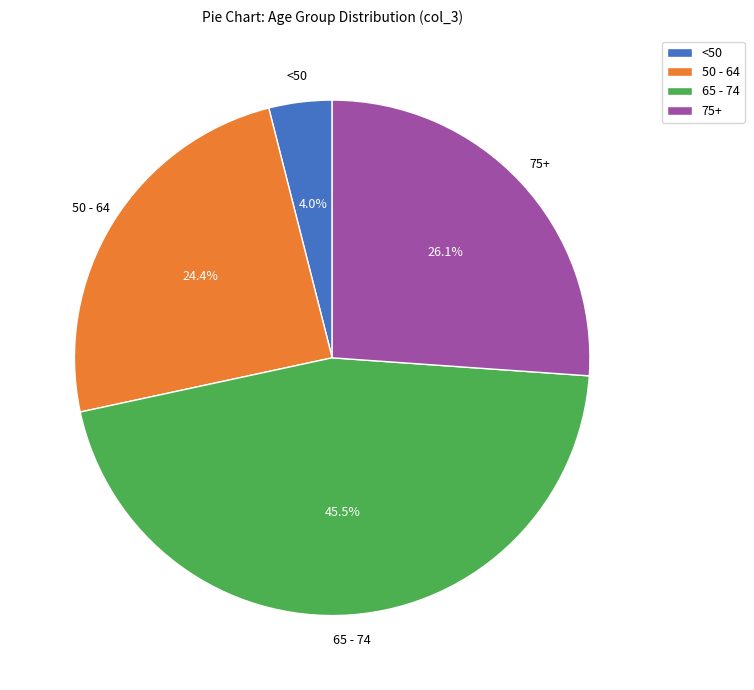

Rank the categories by value from highest to lowest.

65 - 74, 75+, 50 - 64, <50